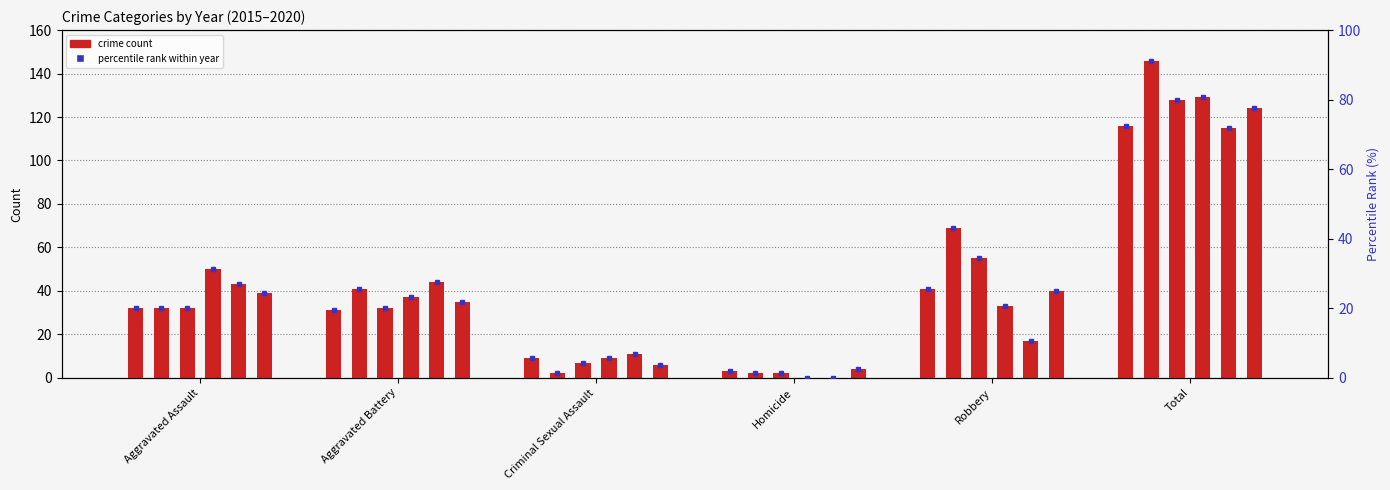

Are the bars horizontal?

No